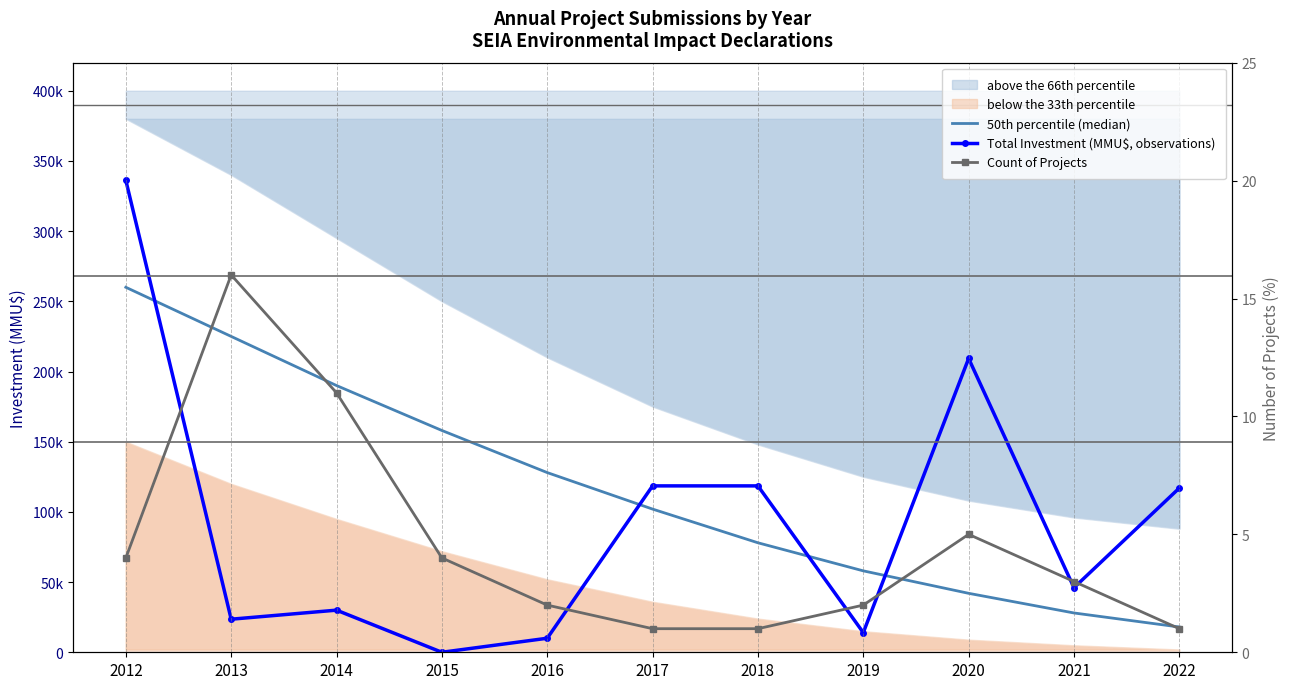

Read the Total Investment (MMU$, observations) value at 2012.

336186